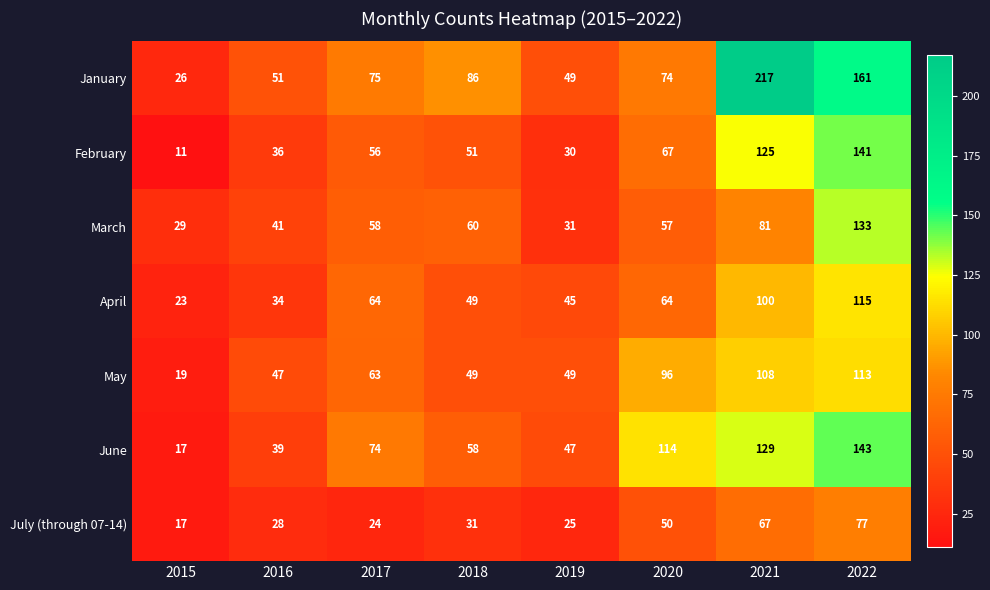

At which label is January closest to 121?

2018